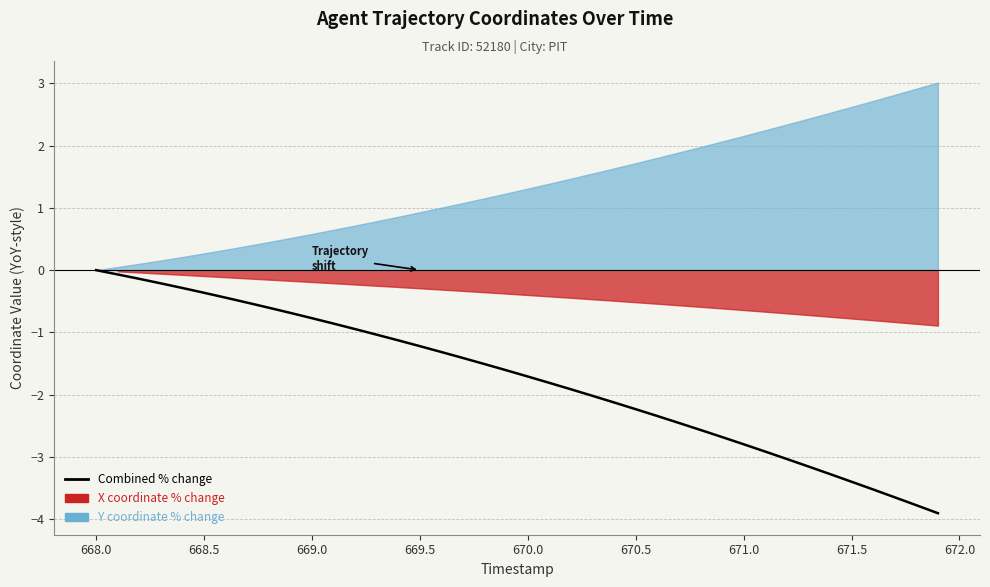

What position from the right is 671.0?

33